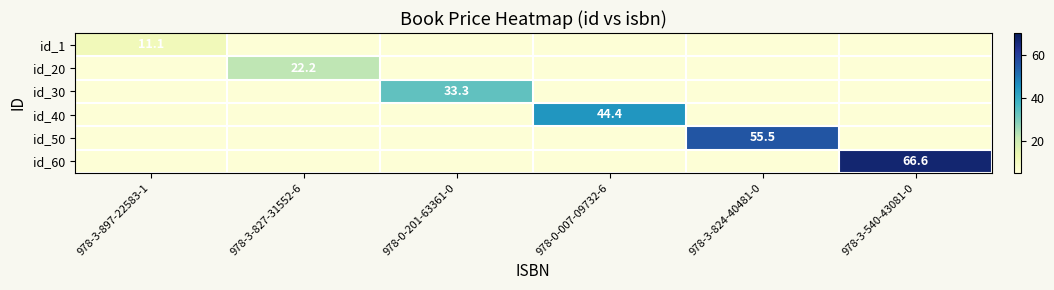

List the labels in order of id_50 value, smallest first.

978-3-897-22583-1, 978-3-827-31552-6, 978-0-201-63361-0, 978-0-007-09732-6, 978-3-540-43081-0, 978-3-824-40481-0